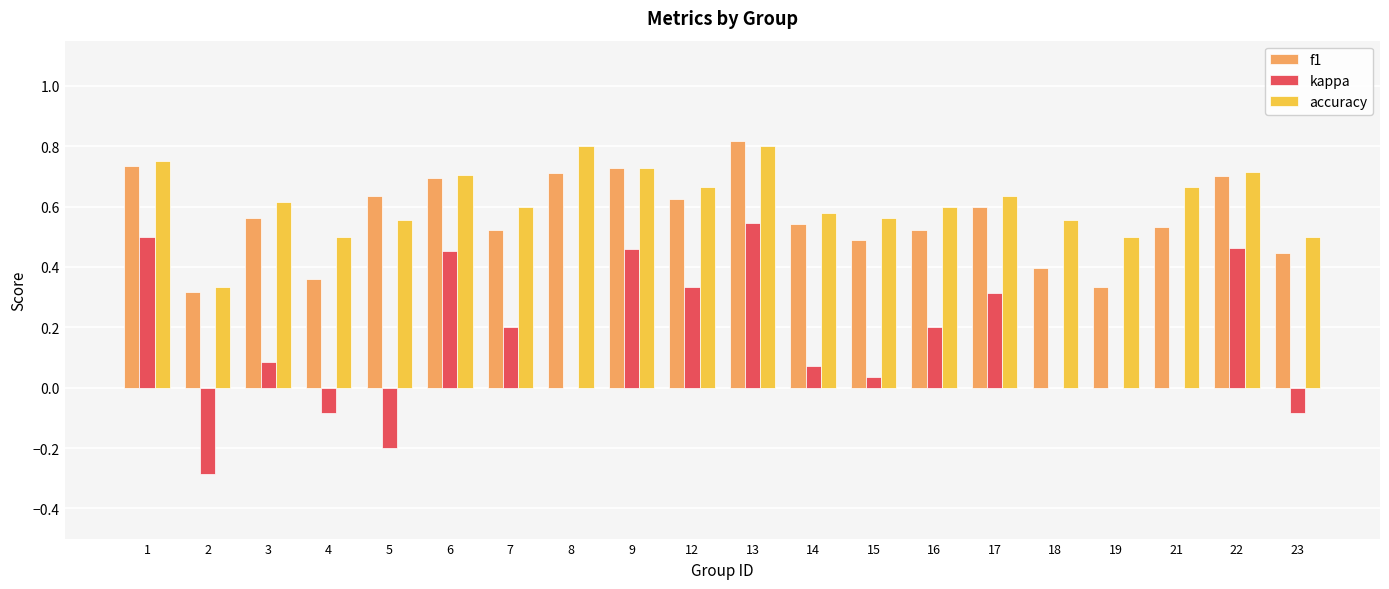

How many series are shown in this chart?

3